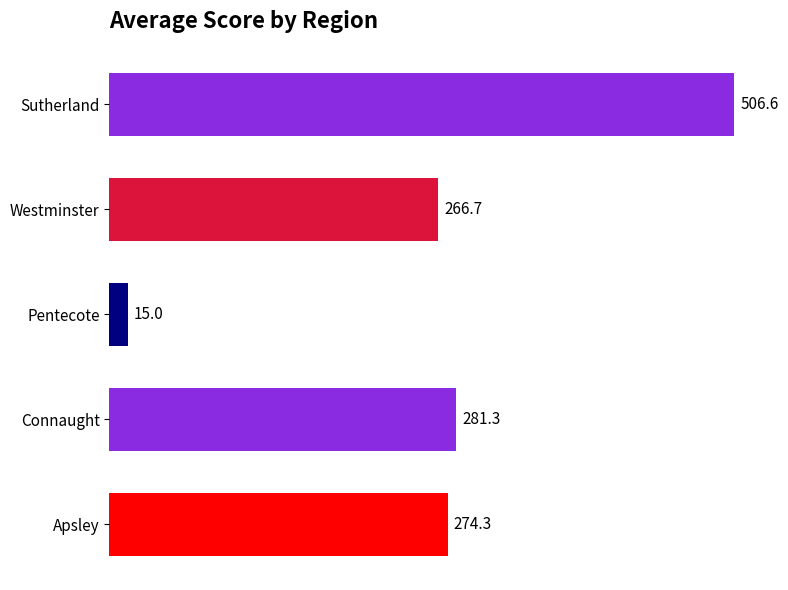

What is the minimum value shown in the chart?

15.0